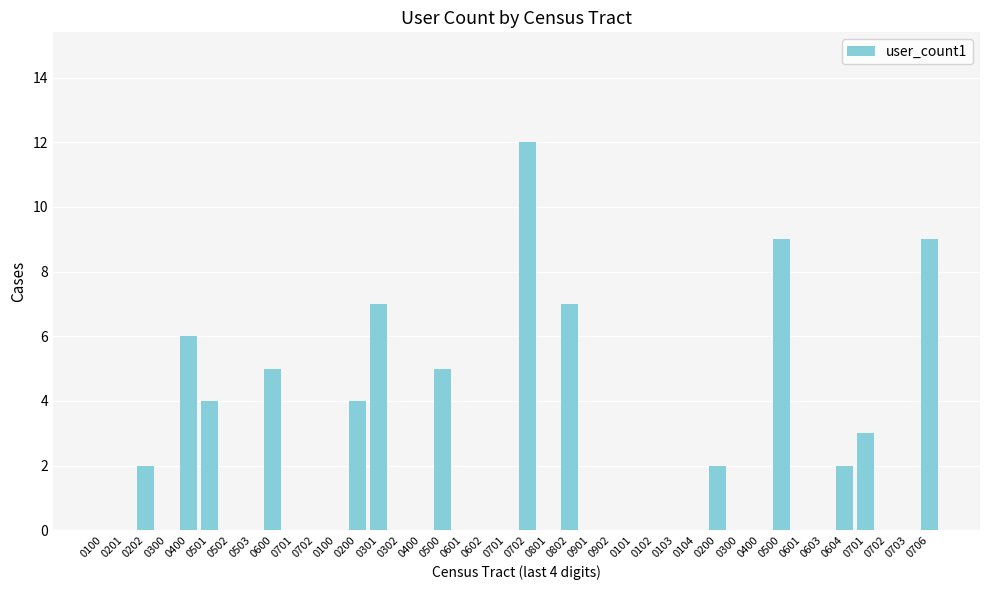

What is the label of the 5th bar from the left?

0400